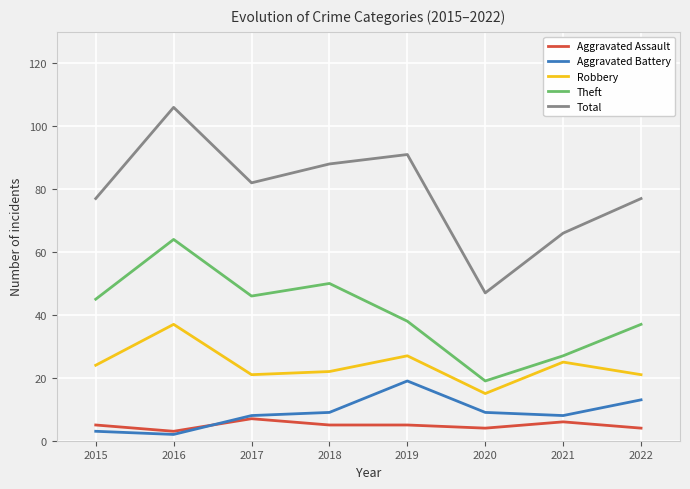

What is the total value across all series at 2019?

180